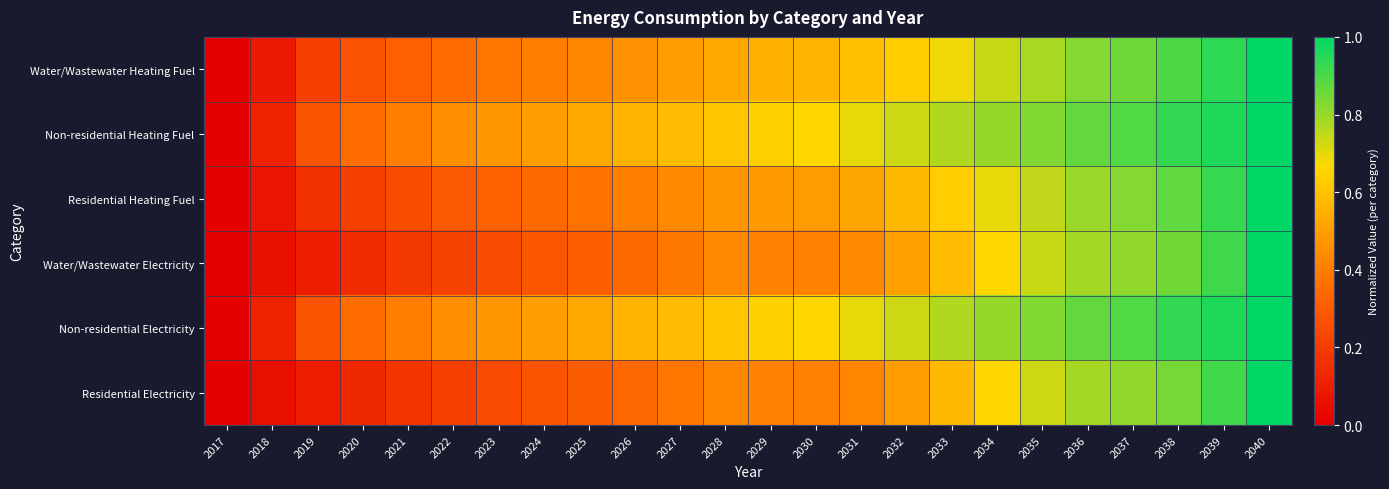

What is the difference between the highest and lowest values at 2037?

0.1